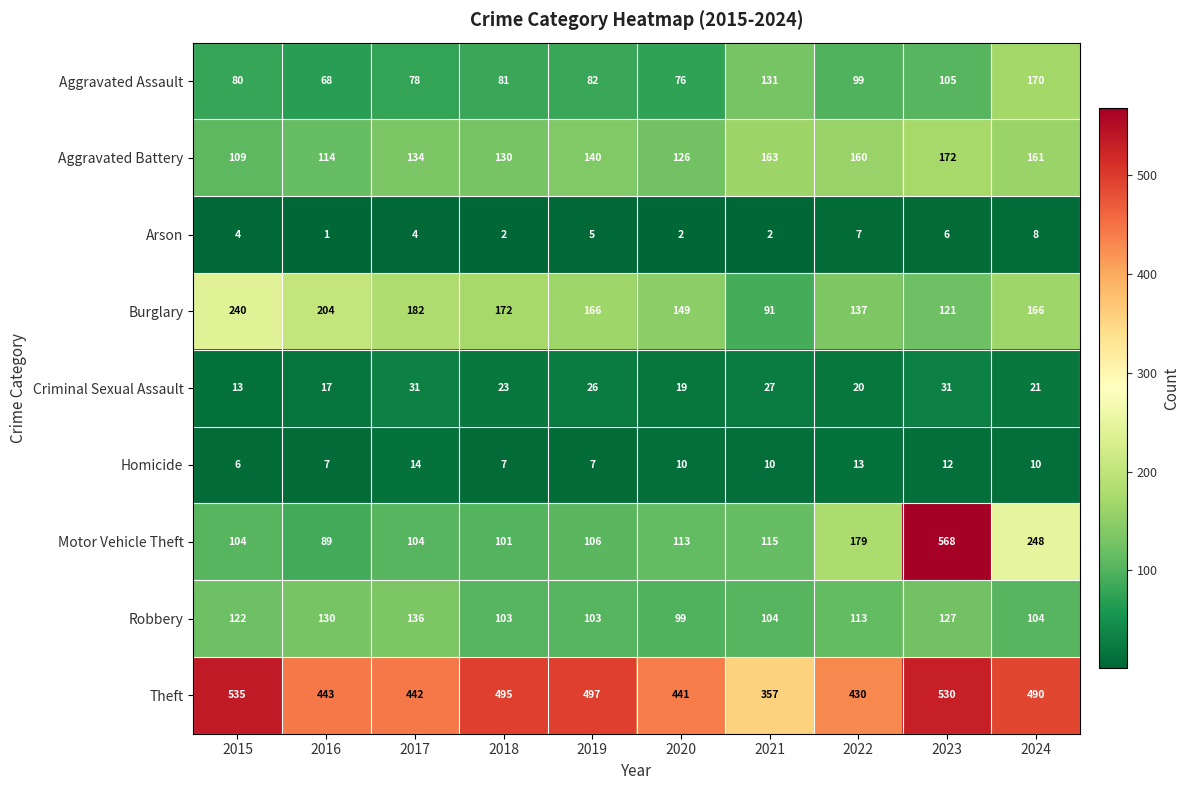

The value of Burglary at 2019 is 166. True or false?

True